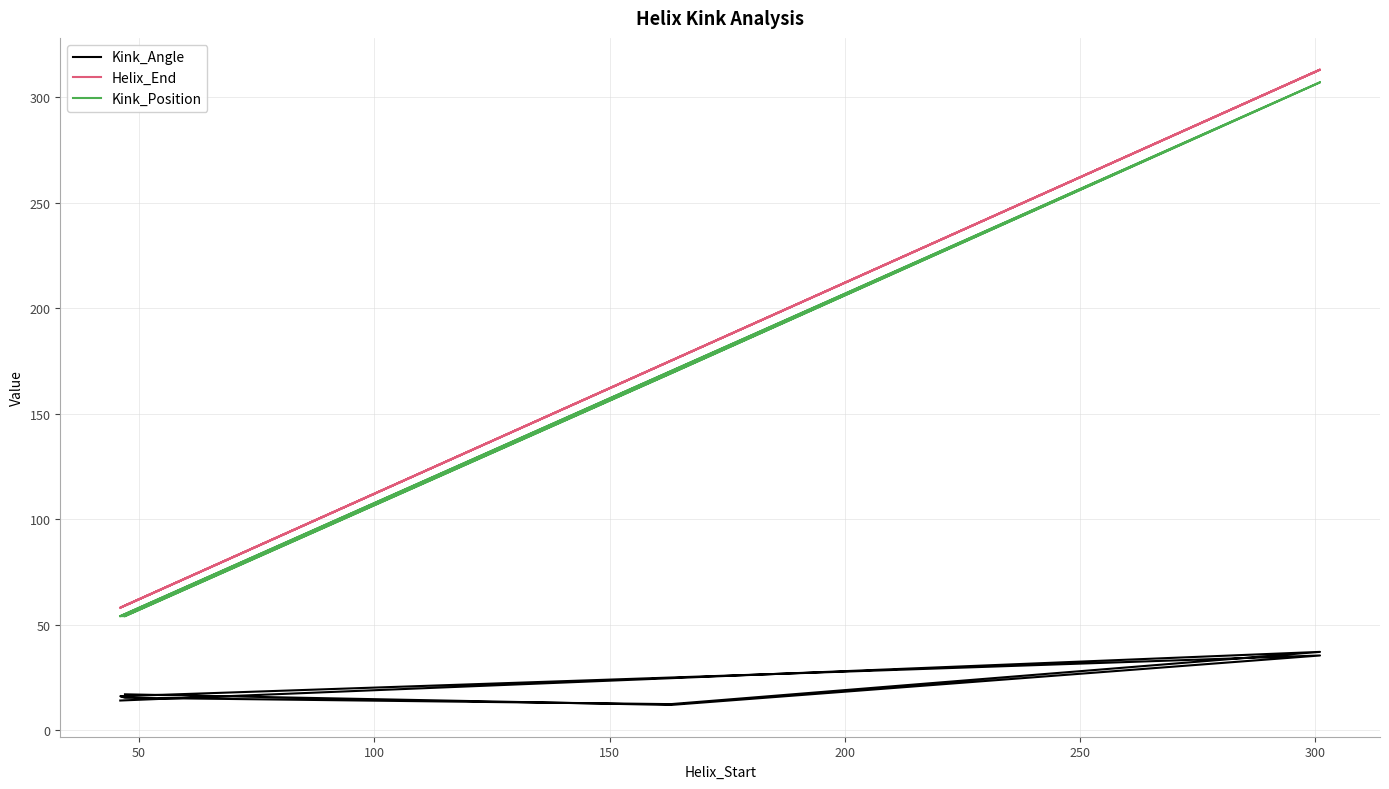

Which series has the widest spread of values?

Helix_End